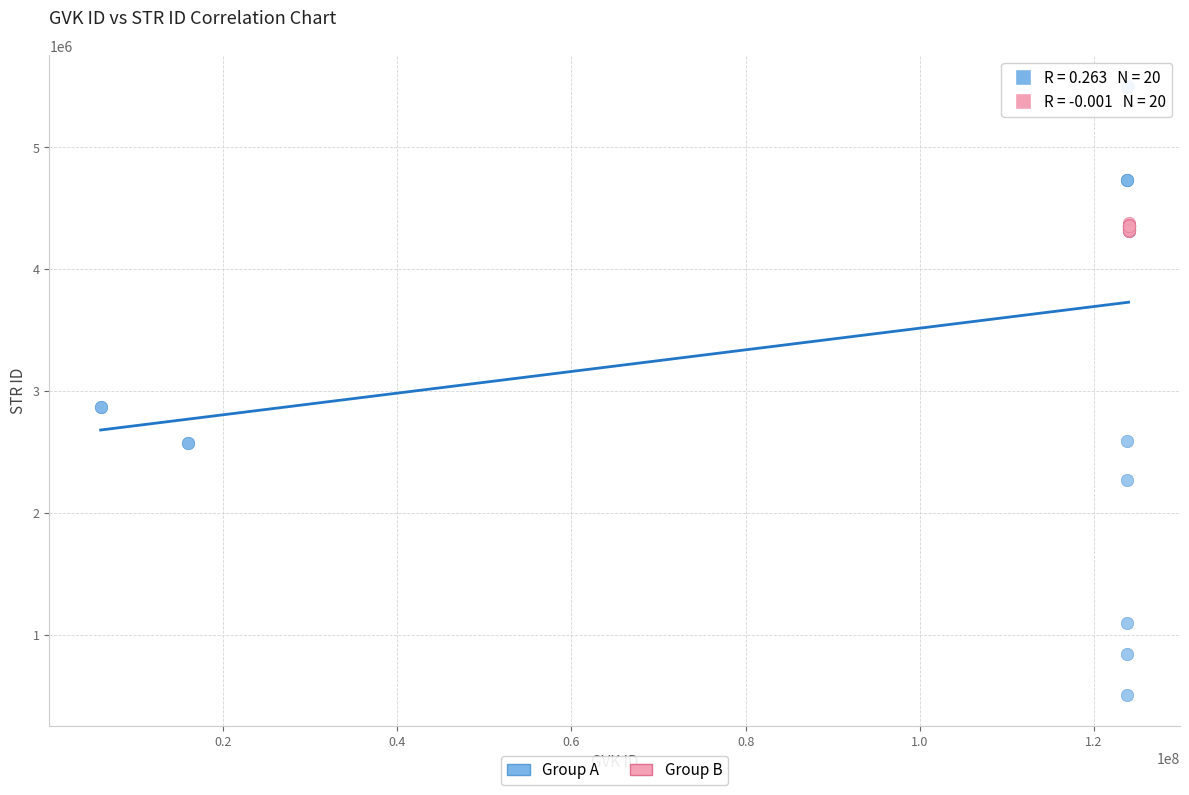

Which series reaches the minimum Y coordinate?

Group A